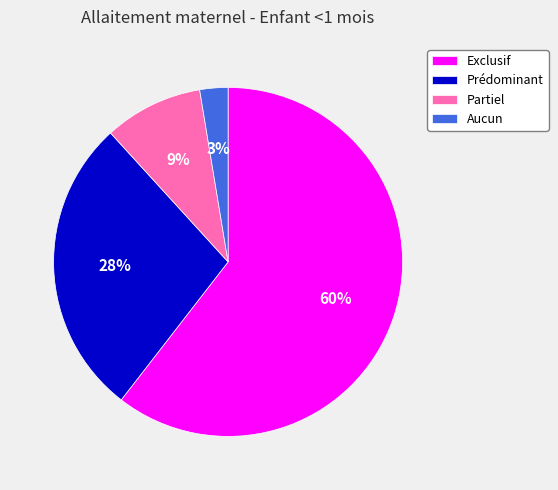

Count the number of slices in the pie.

4